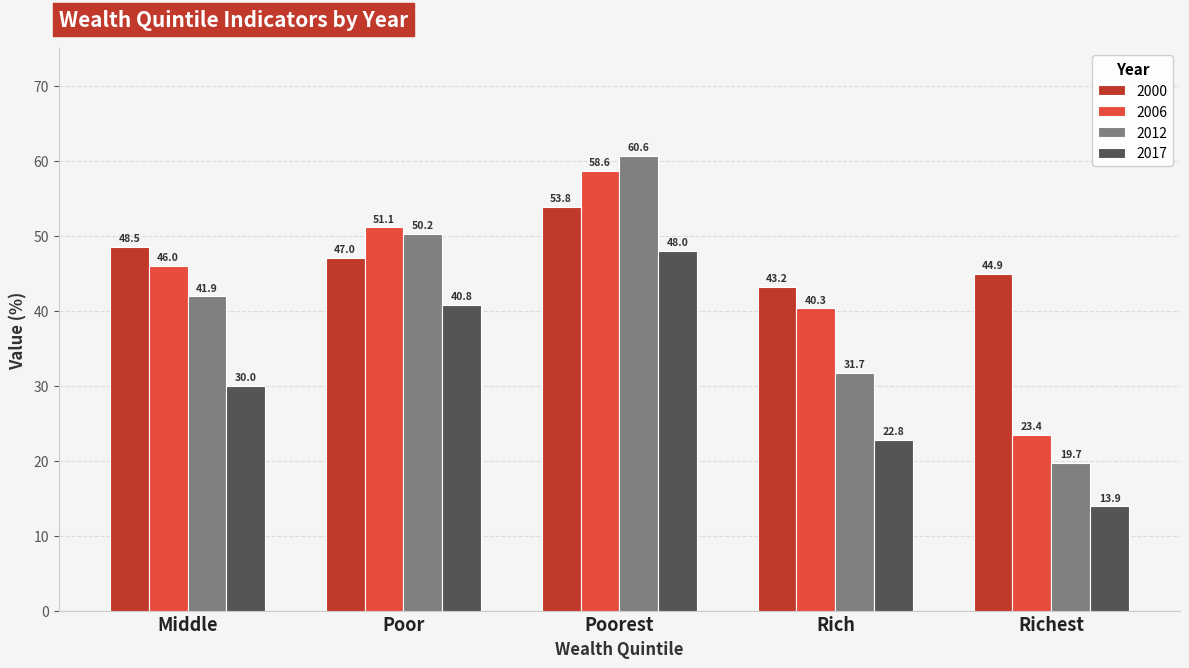

What is the average value of the 2006 series?

43.9